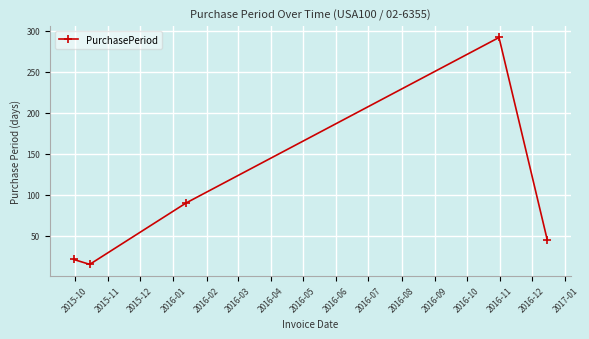

What is the difference between the maximum and minimum values?

277